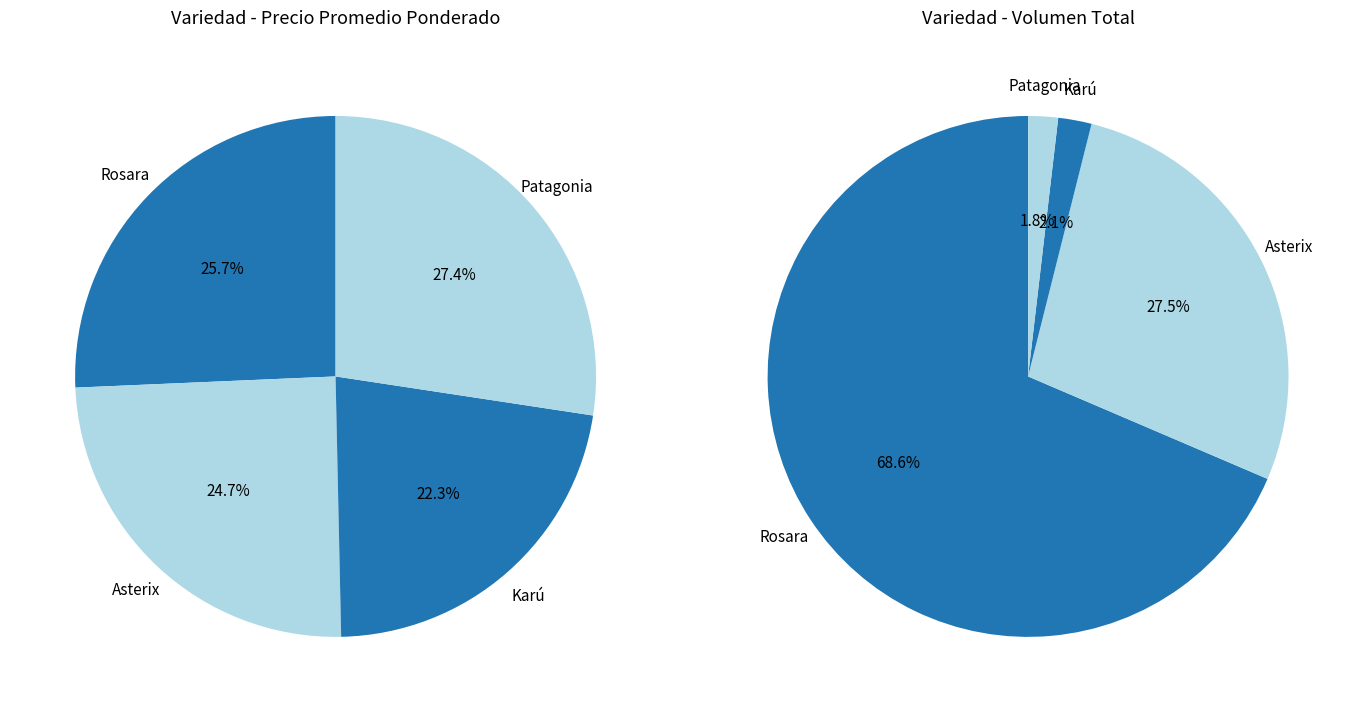

How many segments does this pie chart have?

4